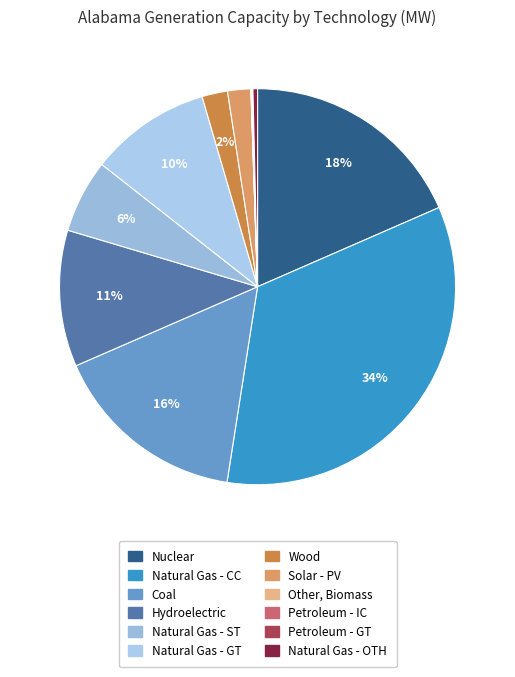

What percentage is the Natural Gas - GT slice, to the nearest percent?

10%